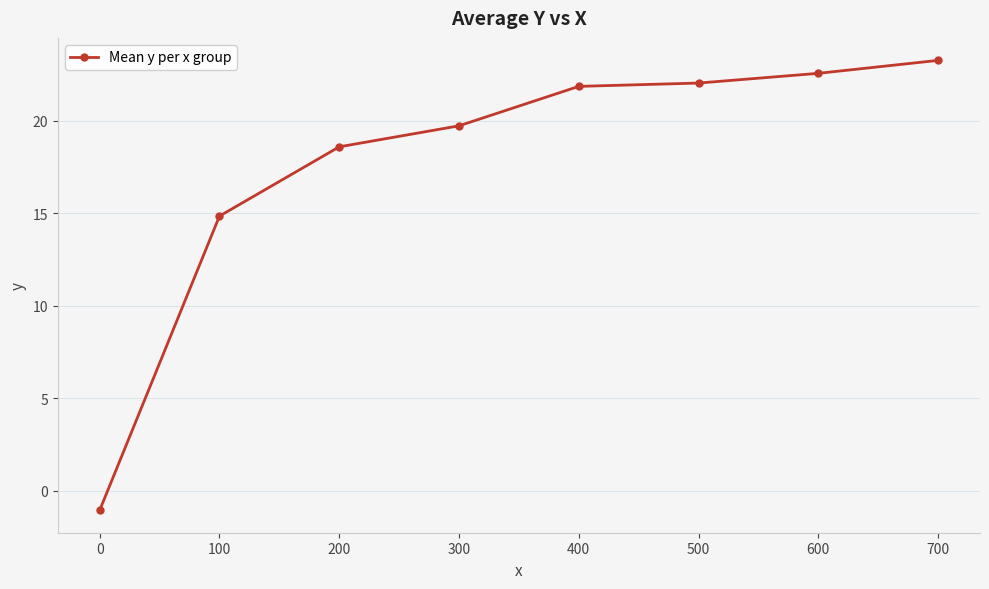

What is the sum of the values at 300 and 100?

34.6